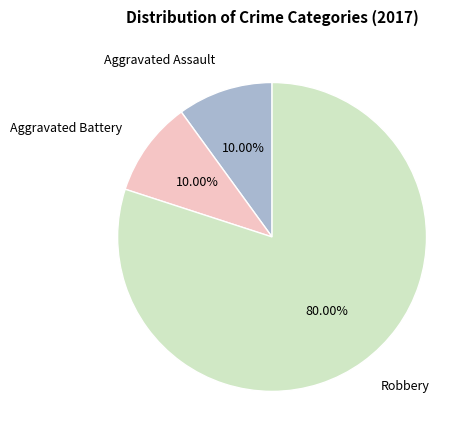

To the nearest percent, what is the average slice percentage?

33%